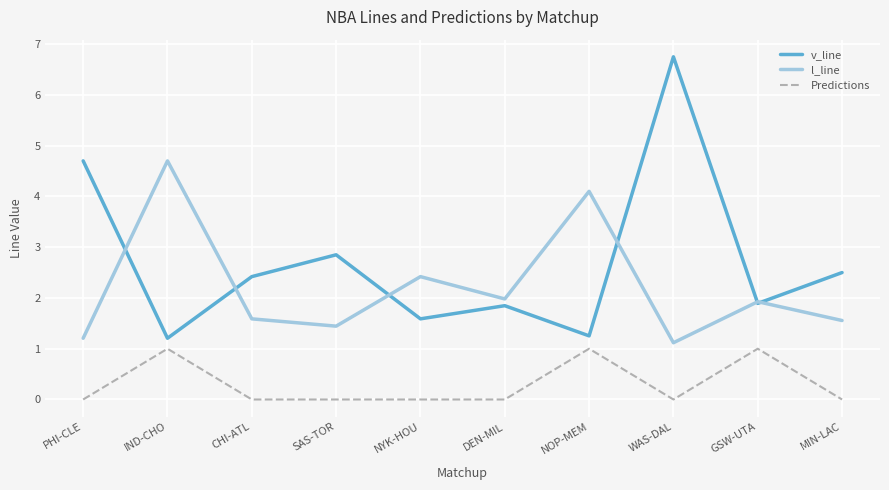

What is the average value of the v_line series?

2.7